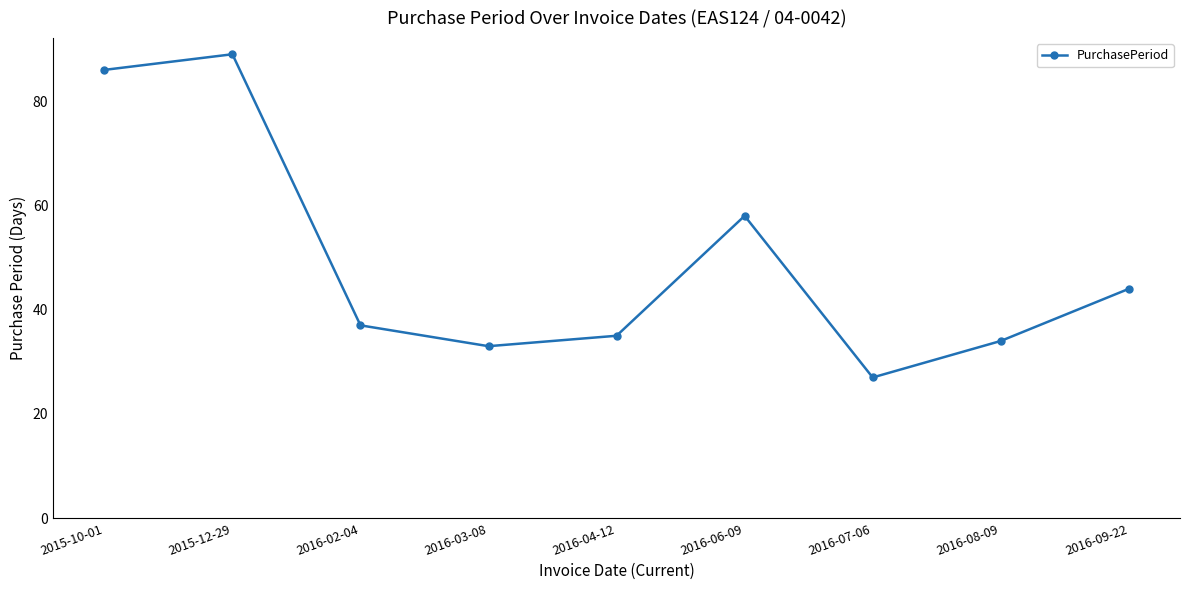

True or false: the data has more than 2 interior local peaks.

False